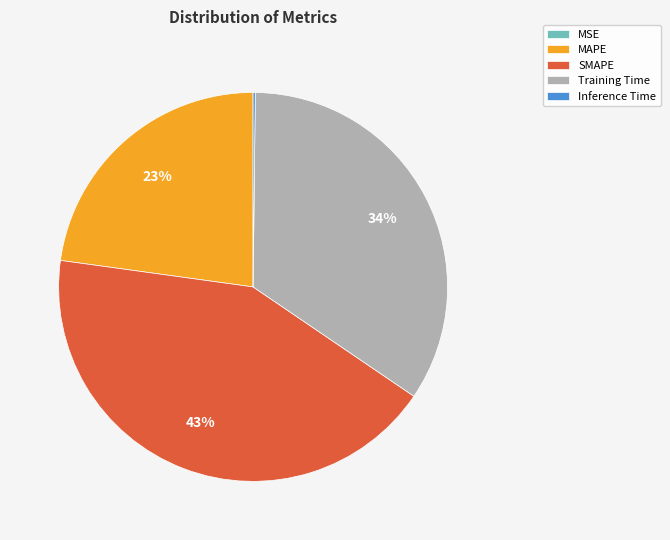

Is it true that Training Time is 34% of the pie?

True